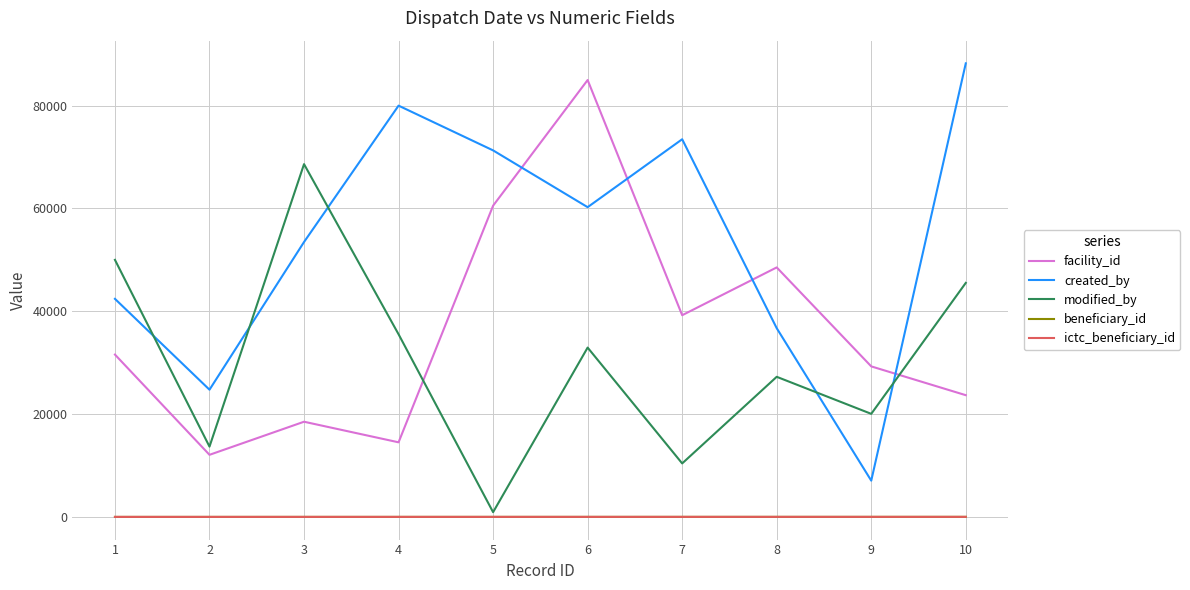

At which label does facility_id reach its minimum?

2